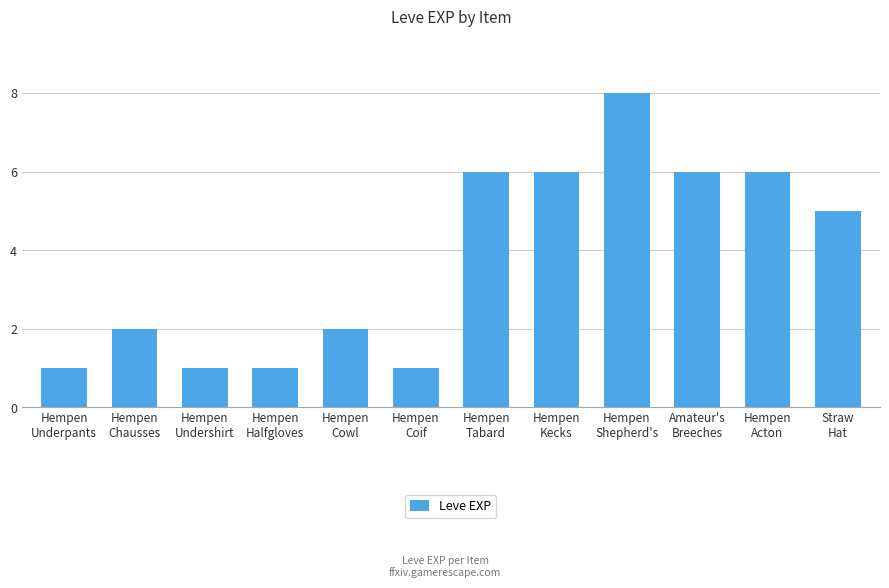

How many data points are less than 5?

6